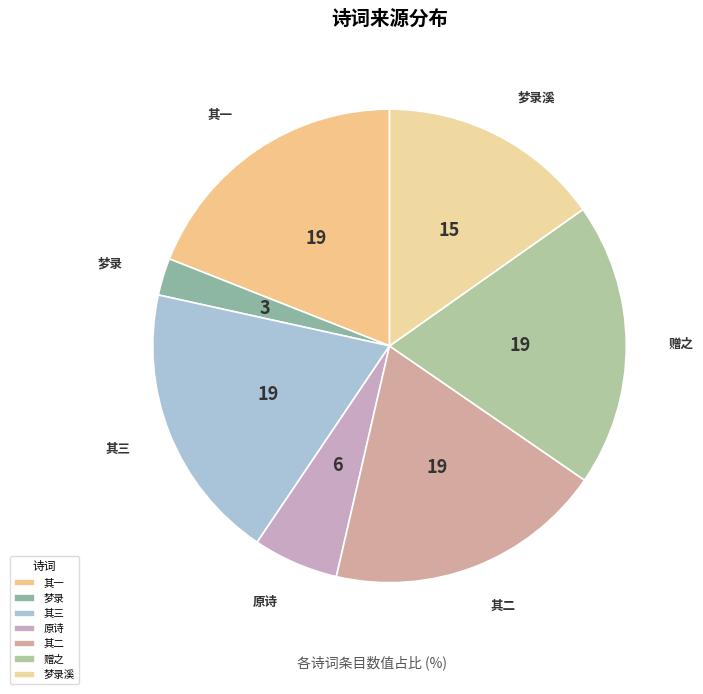

Is it true that 其一 is 19% of the pie?

True